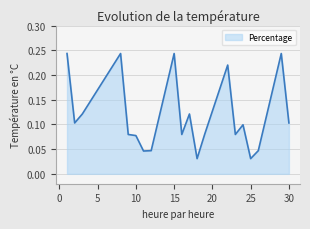

How many lines are shown in the chart?

1